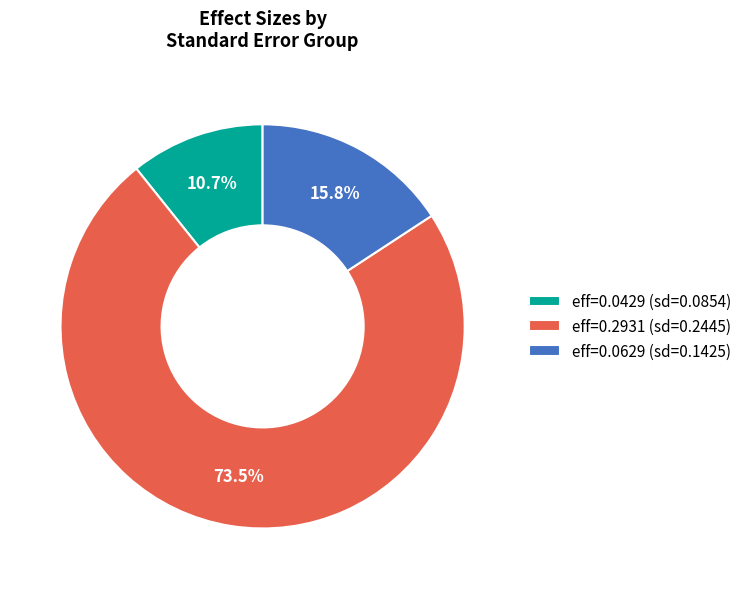

Is the sum of eff=0.2931 (sd=0.2445) and eff=0.0629 (sd=0.1425) greater than half?

Yes